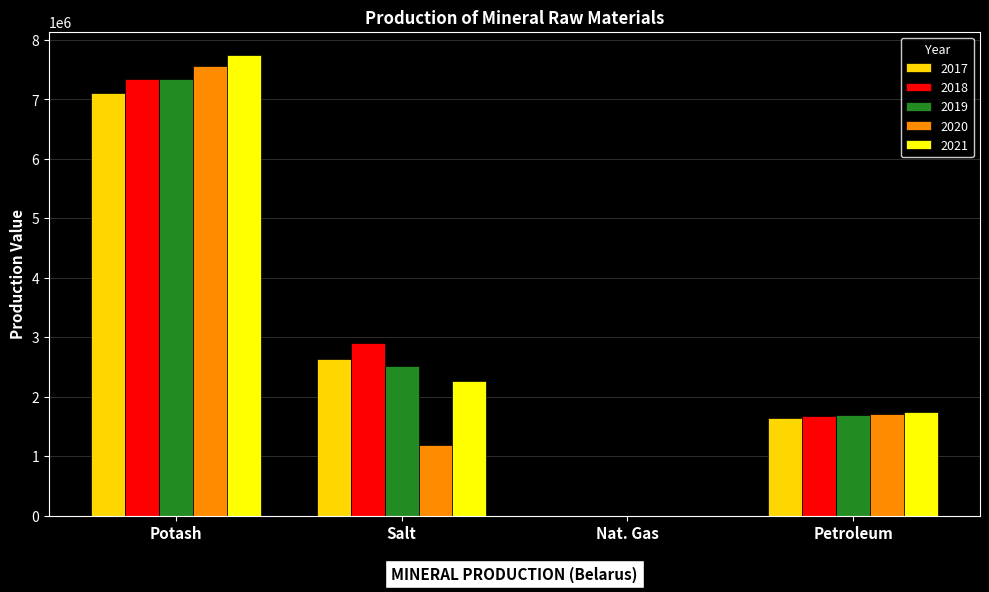

What is the sum of the 2017 values at Petroleum and Potash?

8751800